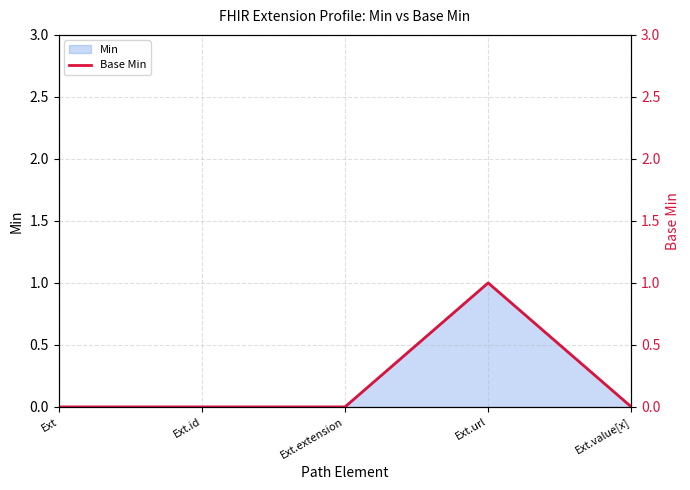

List the labels in order of value, largest first.

Ext.url, Ext, Ext.id, Ext.extension, Ext.value[x]